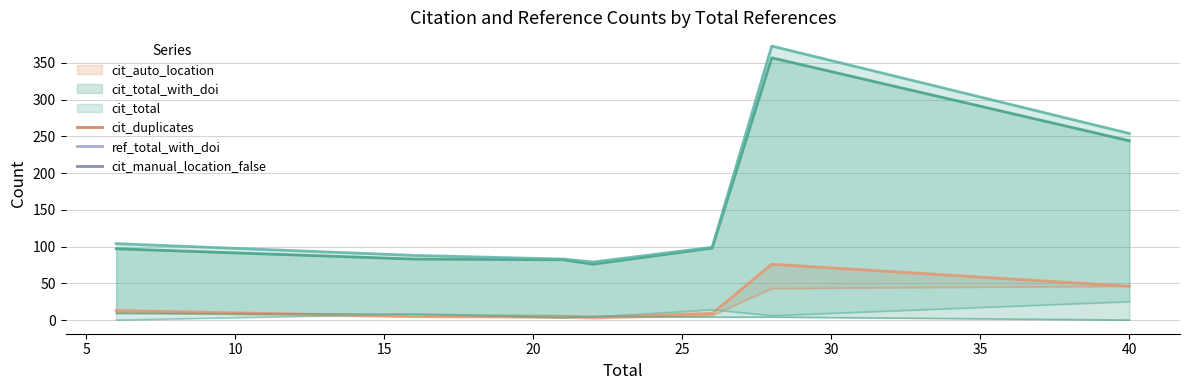

How many interior local peaks does the ref_total_with_doi series have?

2